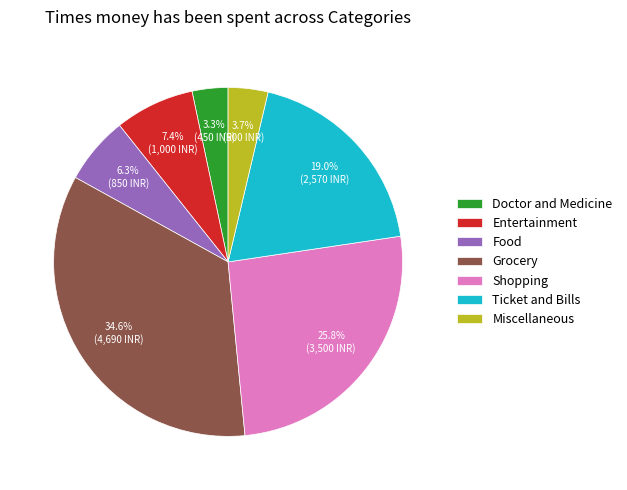

Is there any slice that represents more than half of the pie?

No